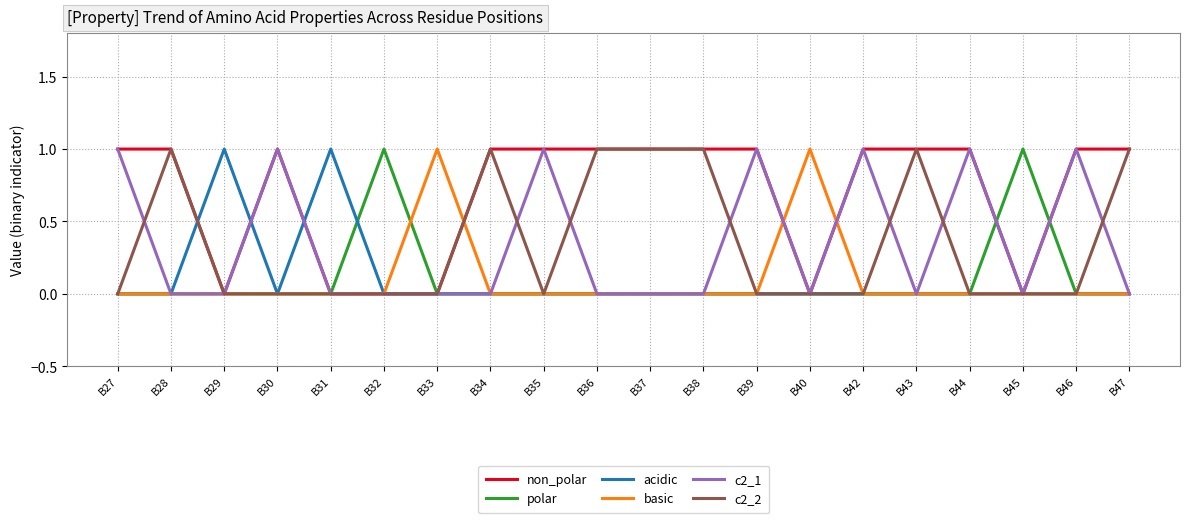

What is the difference between the c2_2 values at B31 and B28?

1